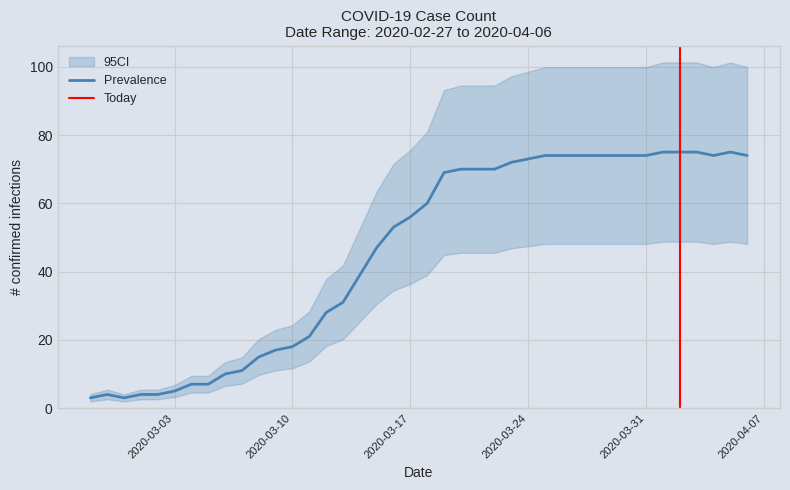

What is the smallest value displayed?

3